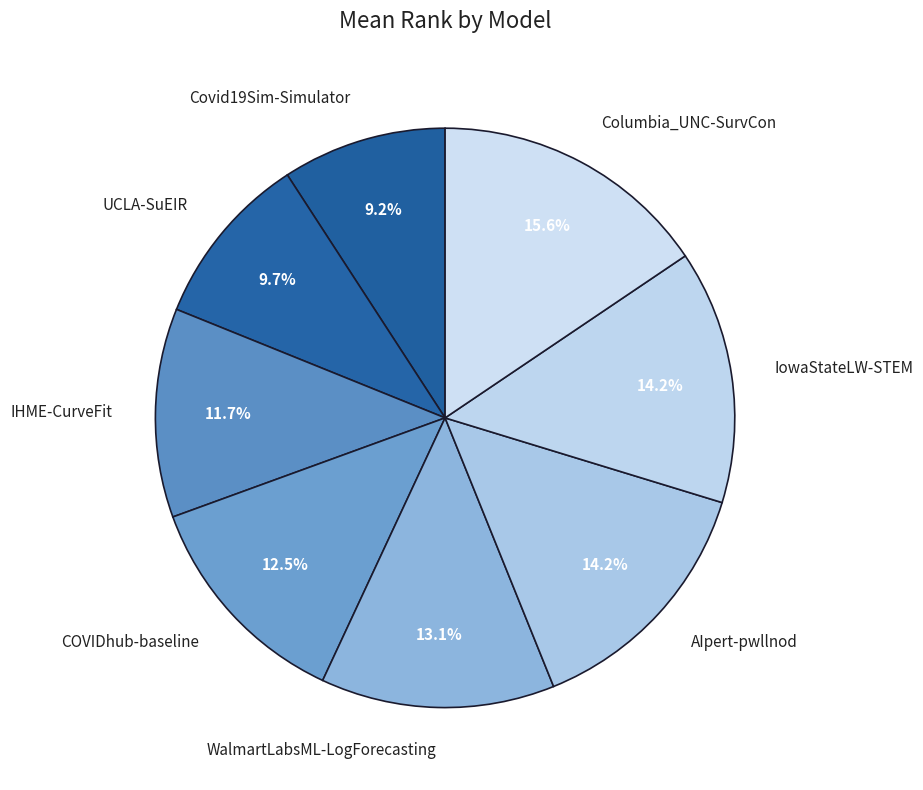

To the nearest percent, what portion does UCLA-SuEIR represent?

10%